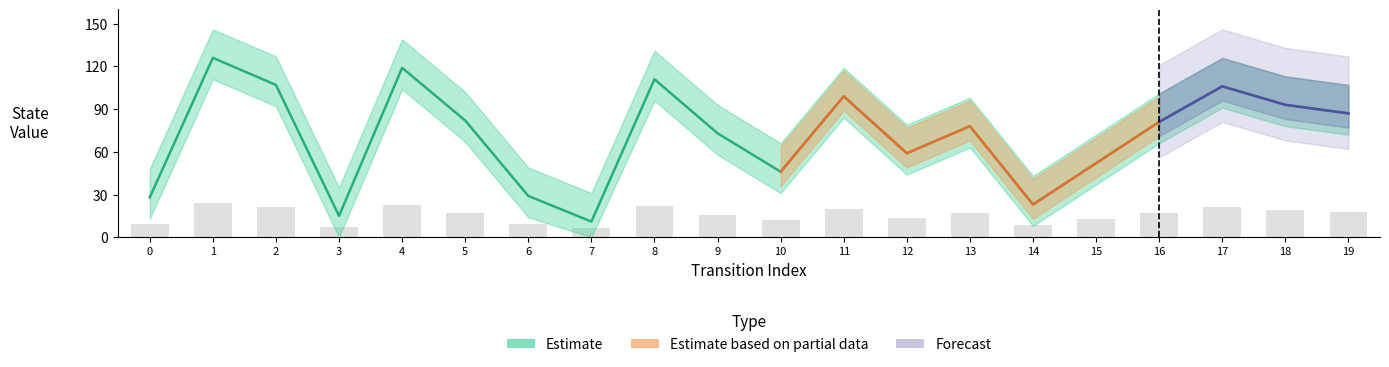

Rank the categories by destination_state value from highest to lowest.

1, 4, 8, 2, 17, 11, 18, 19, 5, 16, 13, 9, 12, 15, 10, 6, 0, 14, 3, 7